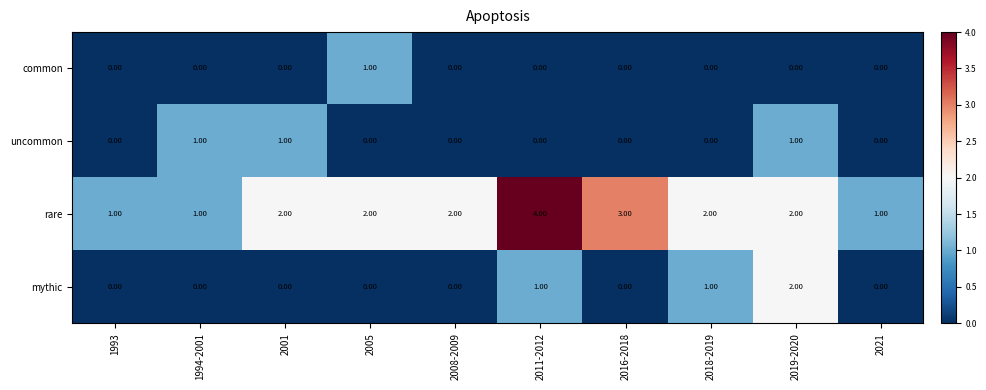

Which series has the largest range (max minus min)?

rare